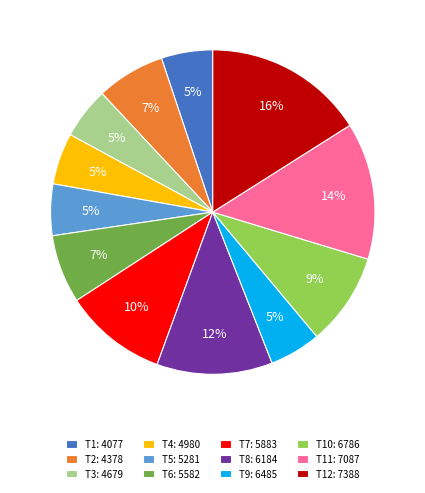

How many slices are in this pie chart?

12